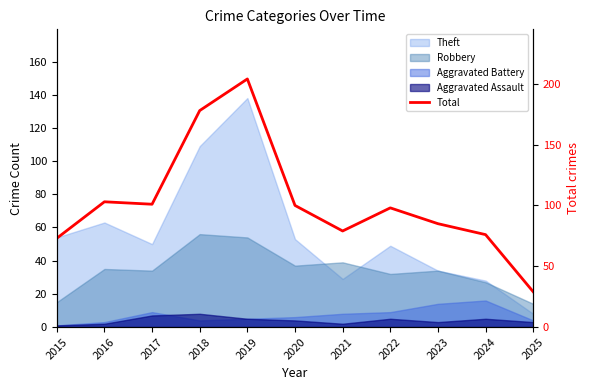

List the labels in order of value, smallest first.

2025, 2015, 2024, 2021, 2023, 2022, 2020, 2017, 2016, 2018, 2019